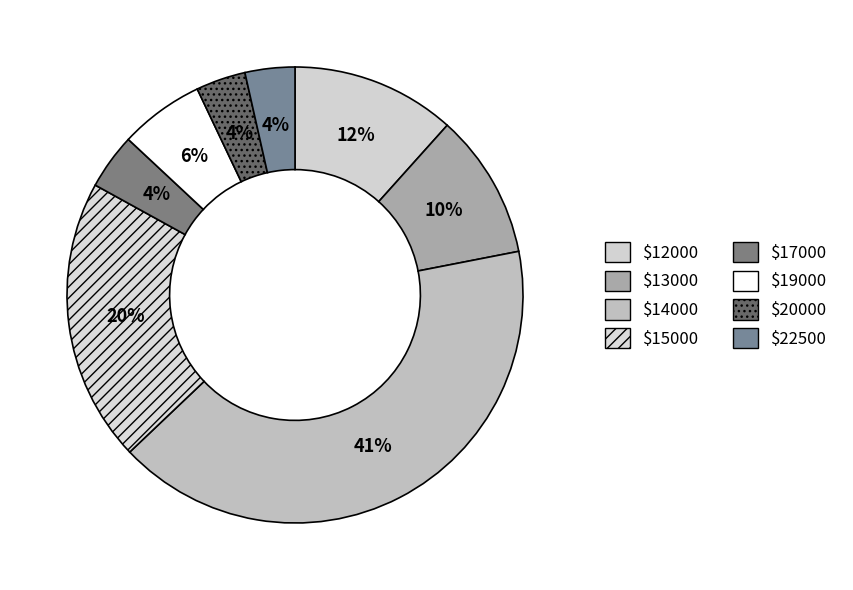

Is it true that $20000 is 10% of the pie?

False